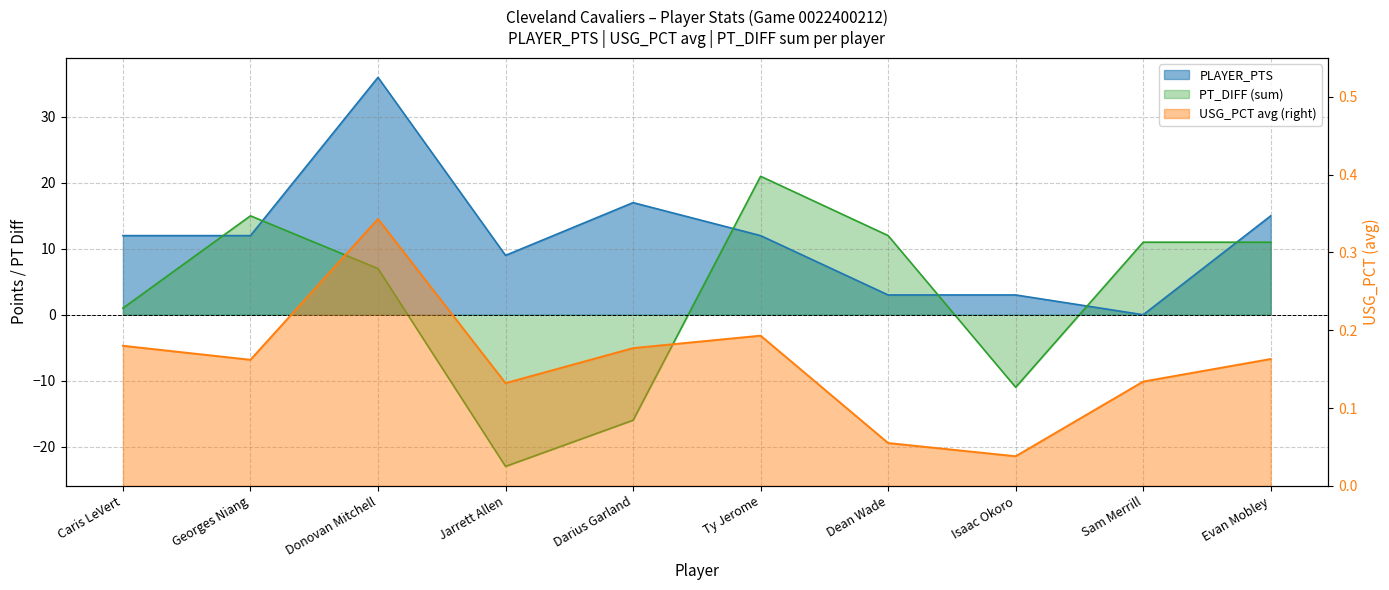

Does the chart have visible grid lines?

Yes